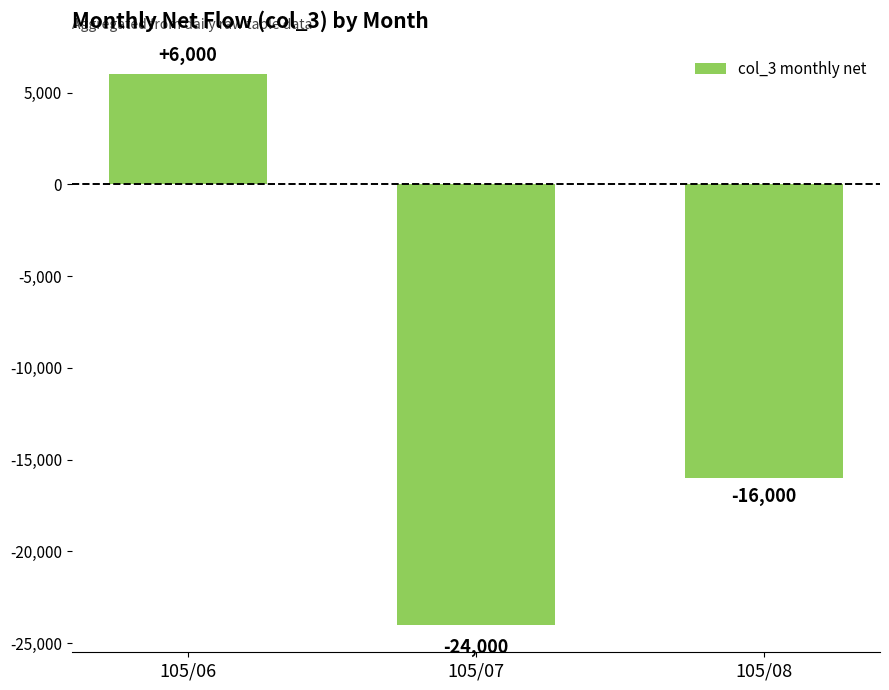

Which label corresponds to the smallest value in the chart?

105/07